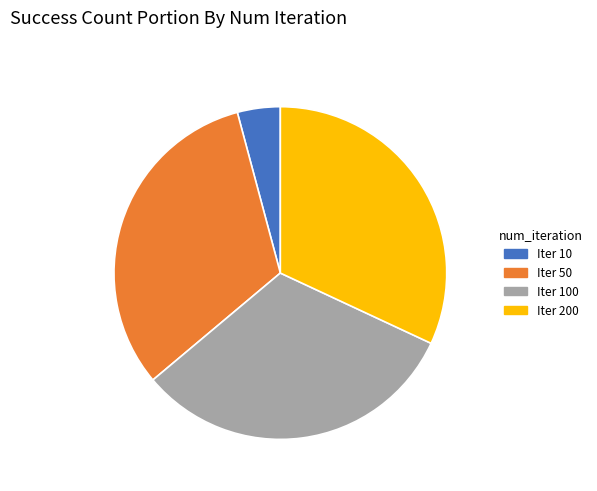

Is there any slice that represents more than half of the pie?

No